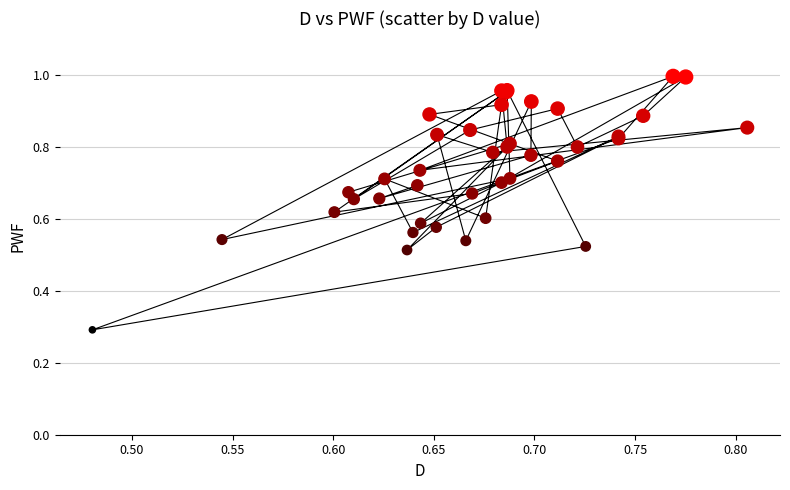

What Y value in the scatter plot is closest to 0?

0.3